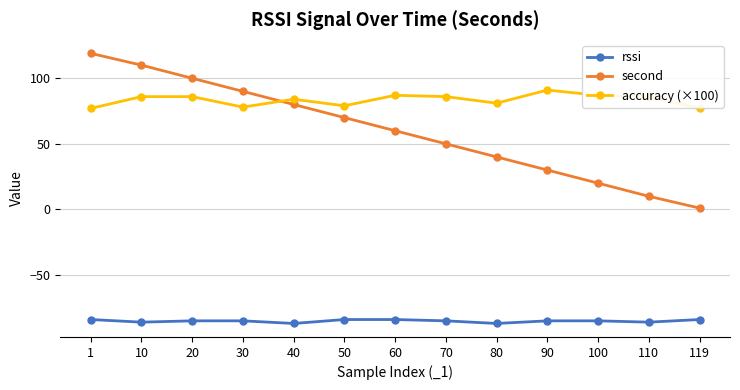

Does the chart display data point markers on the line(s)?

Yes